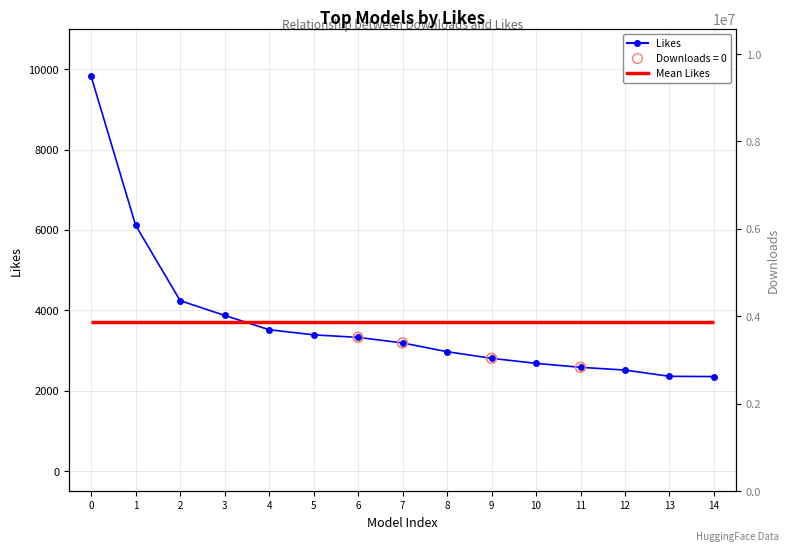

Between 9 and 2, which is larger?

2